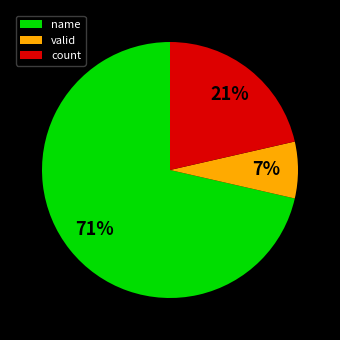

Is it true that valid is 21% of the pie?

False